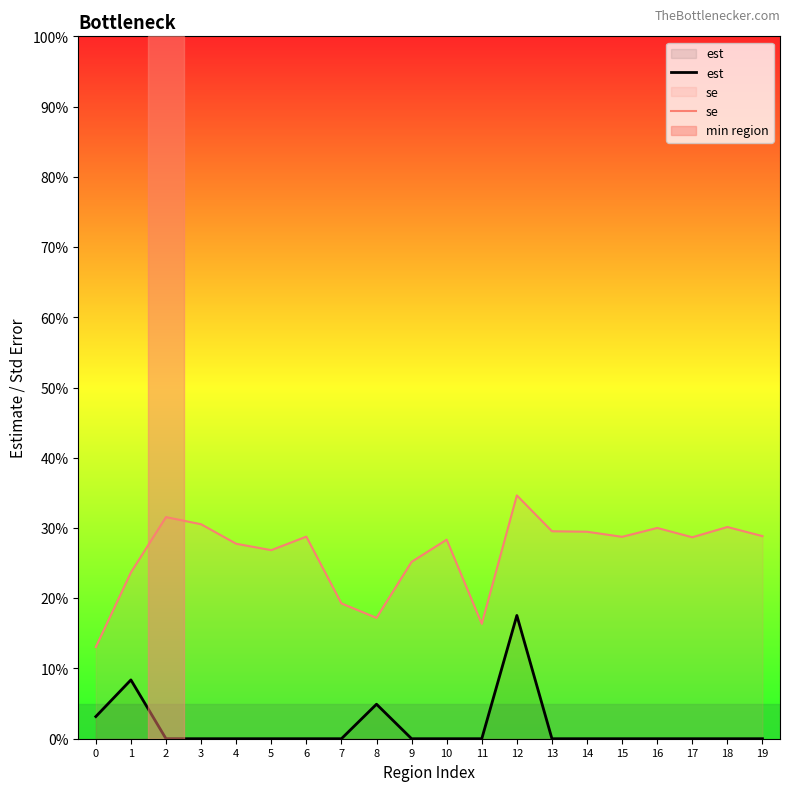

Count the number of categories in the chart.

20